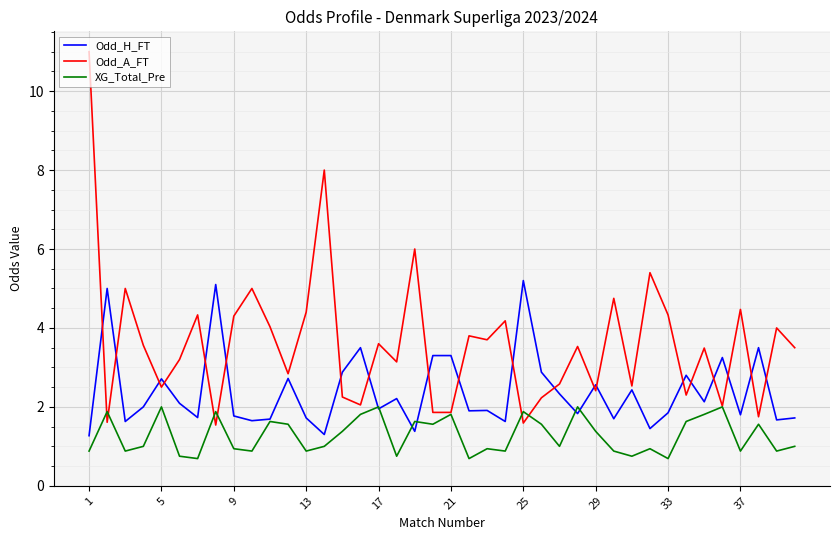

What is the smallest value displayed?

0.7